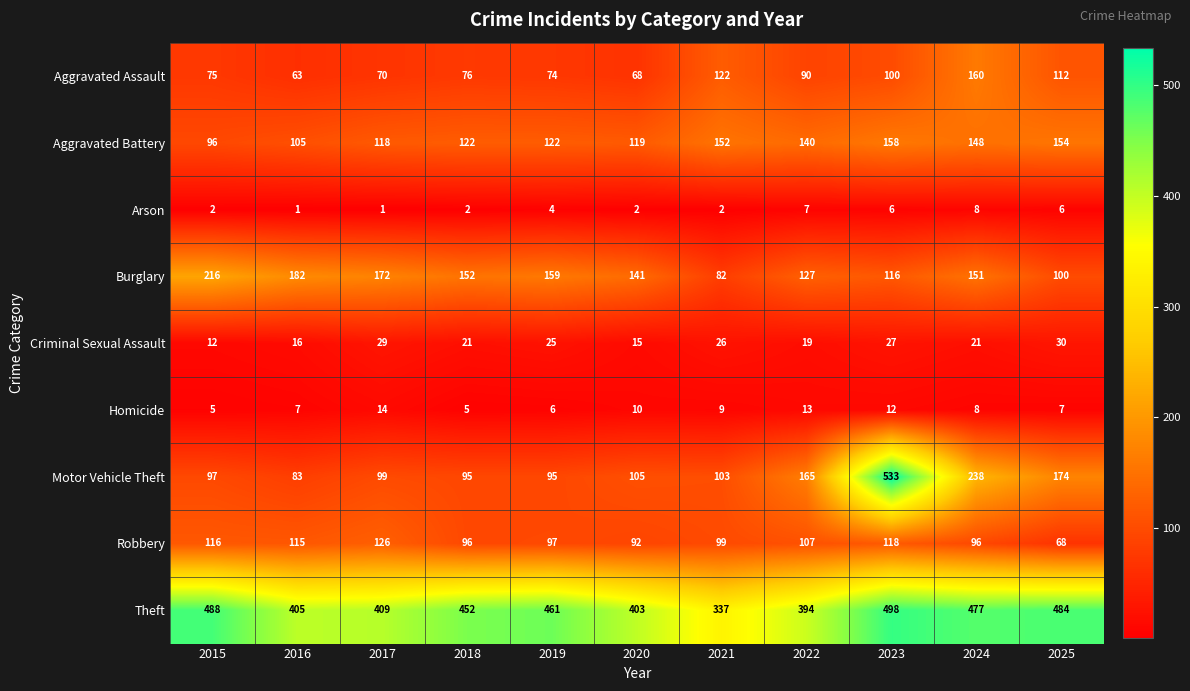

What is the average value of the Criminal Sexual Assault series?

22